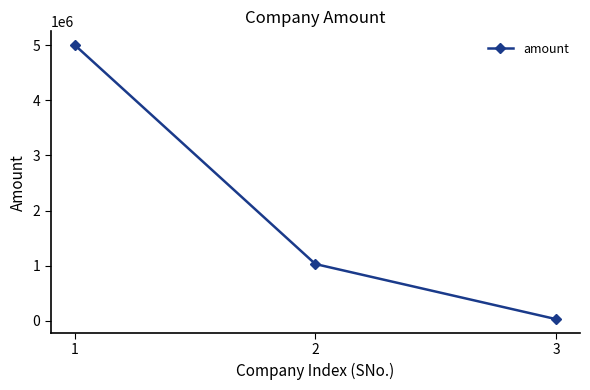

The value at 1 is 5000000. True or false?

True